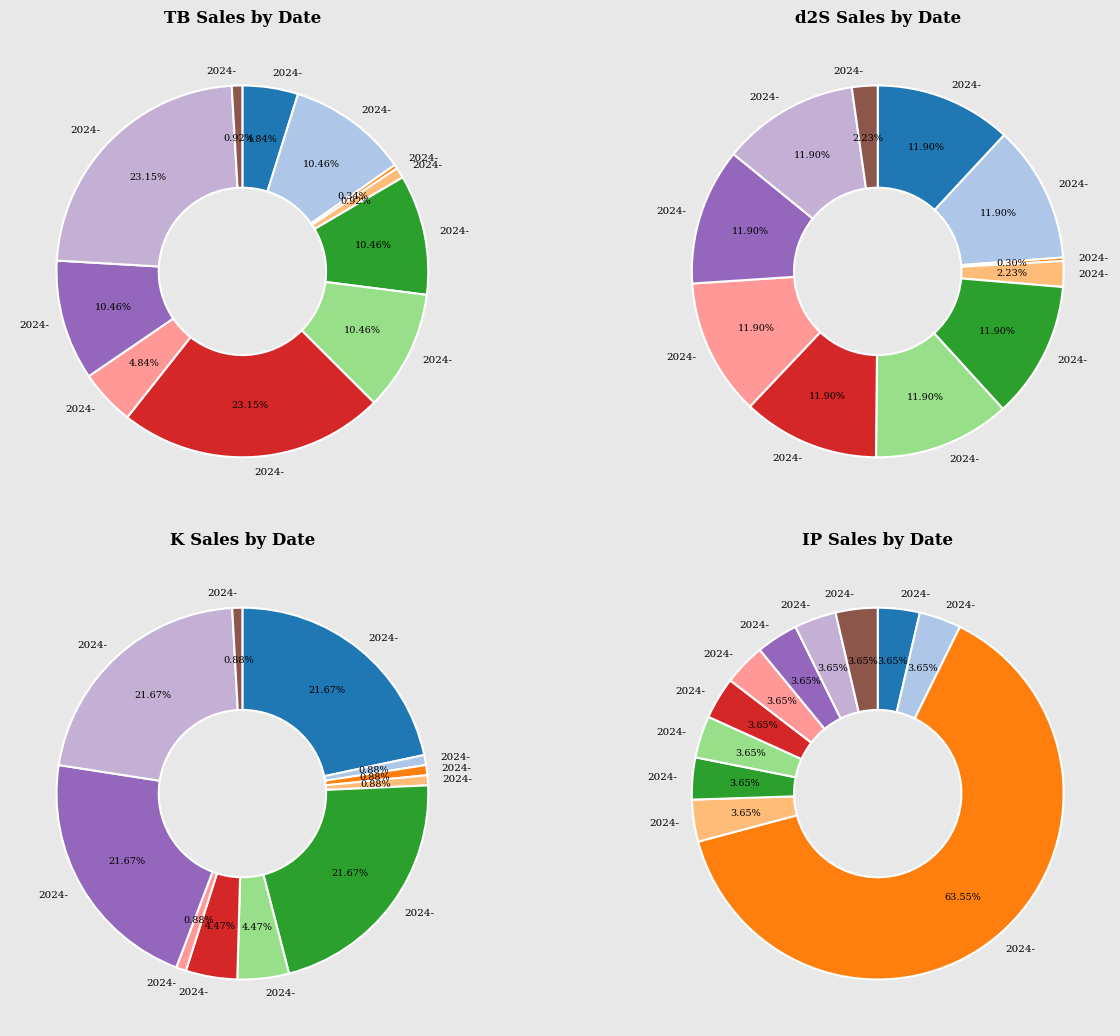

What percentage is the 2024-05-10 slice, to the nearest percent?

5%